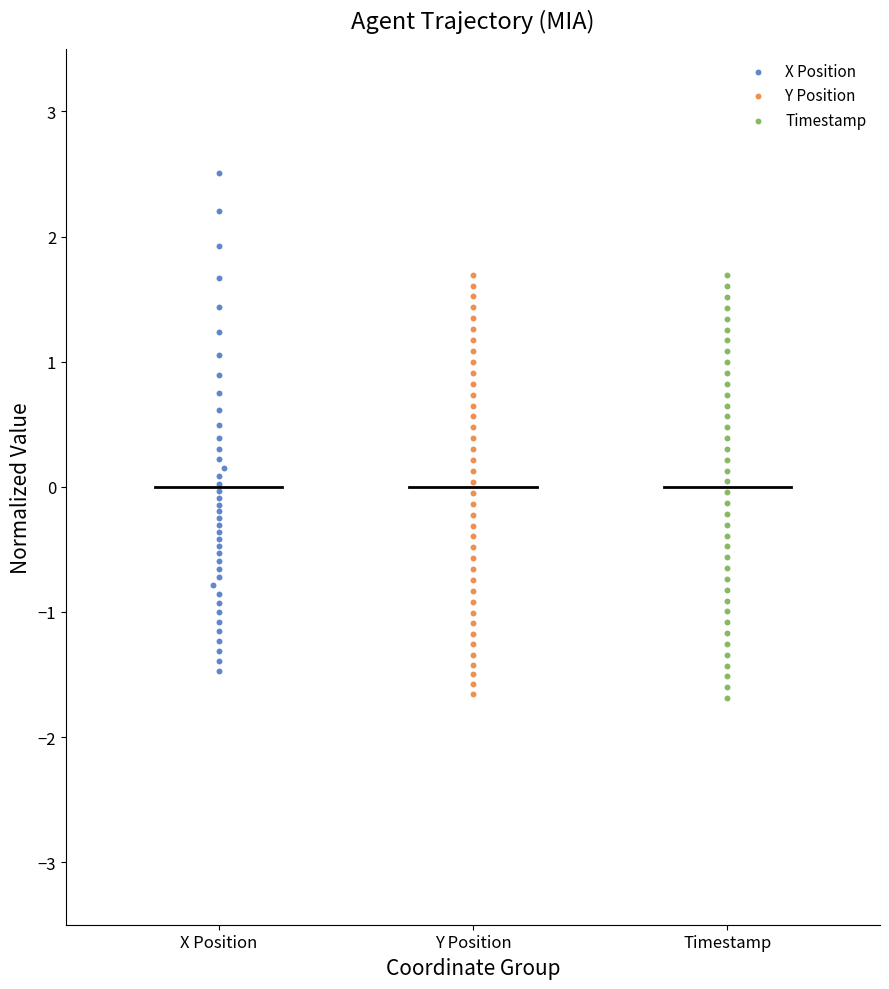

Which series has the largest Y range (max minus min)?

X Position